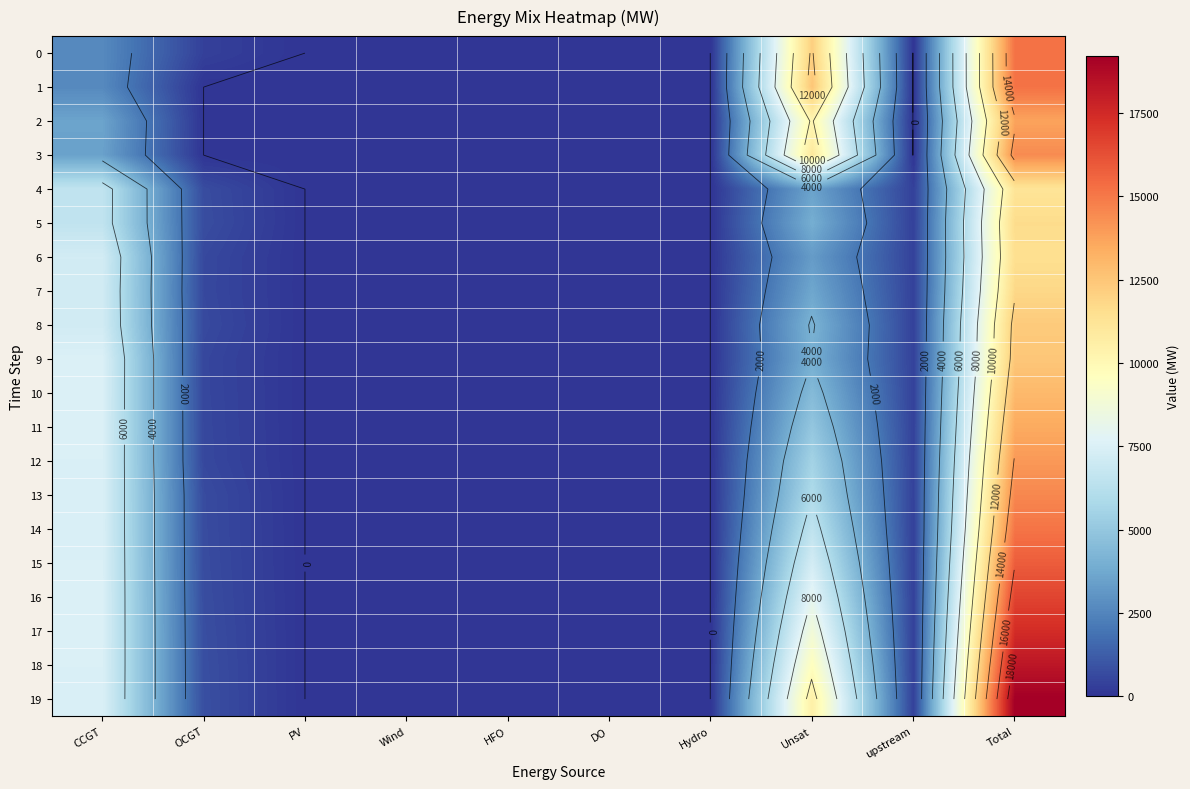

What is the difference between the 0 values at upstream and CCGT?

2668